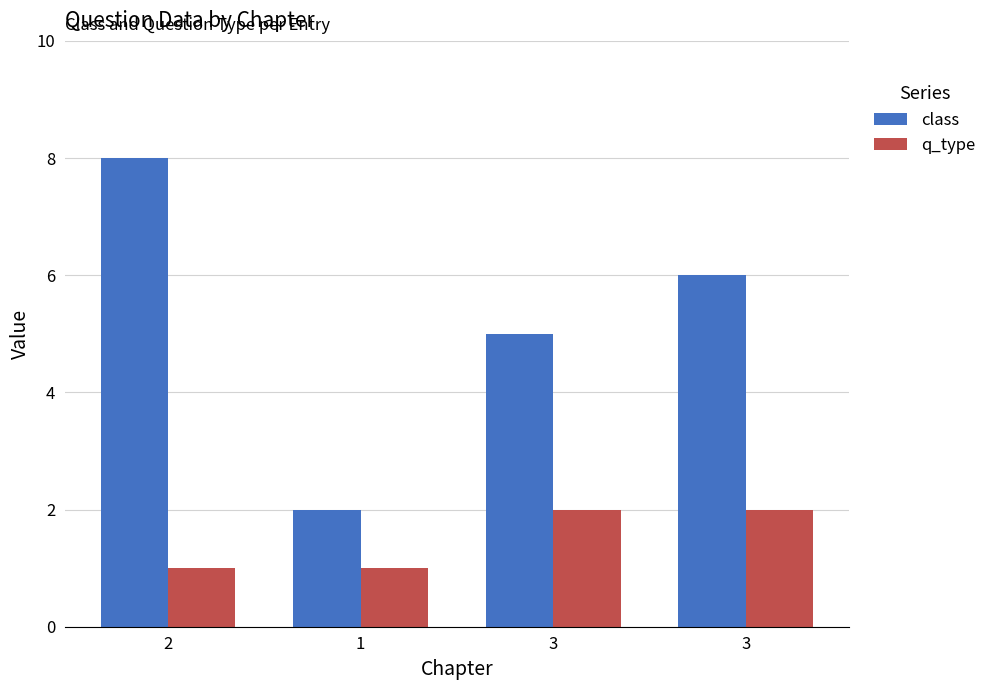

At which category is the sum across all series the highest?

2